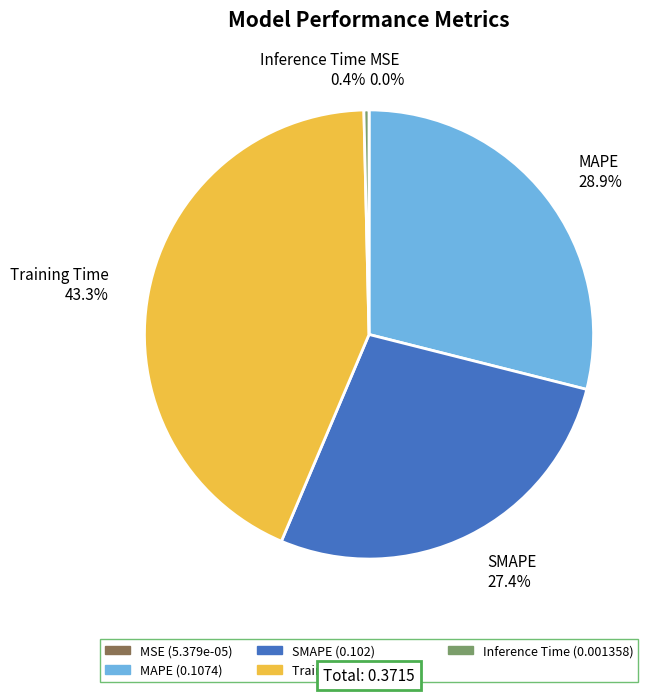

Which has a higher value, Training Time or MAPE?

Training Time